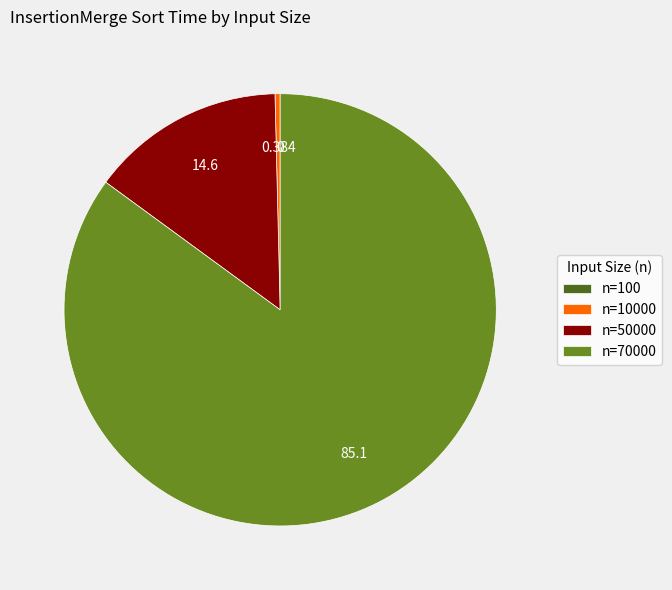

What is the largest slice in the pie chart?

n=70000